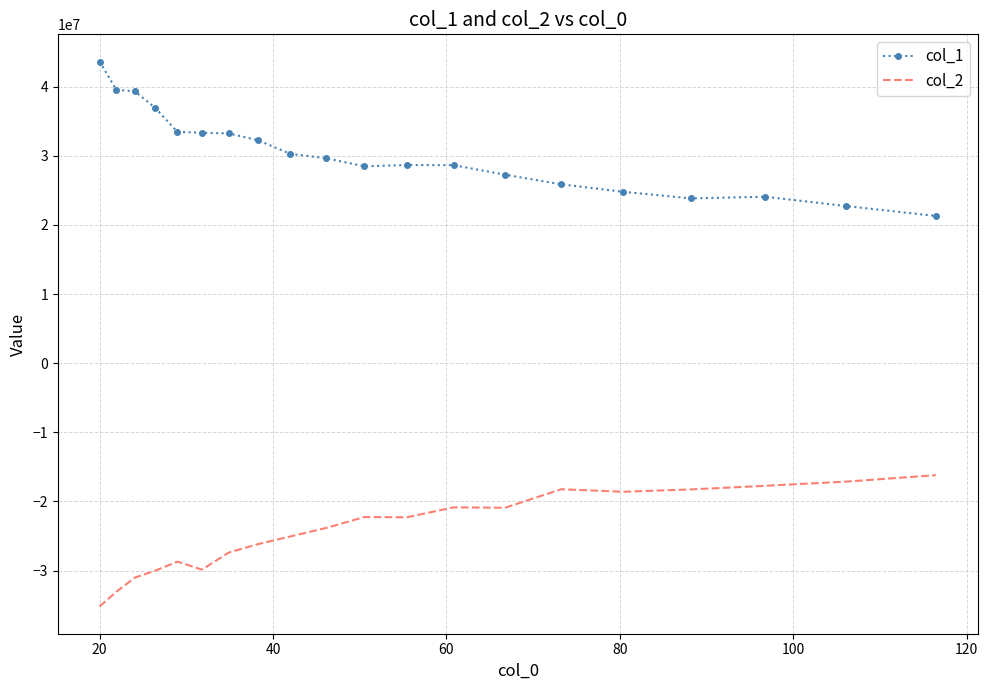

Count the number of data series in this chart.

2